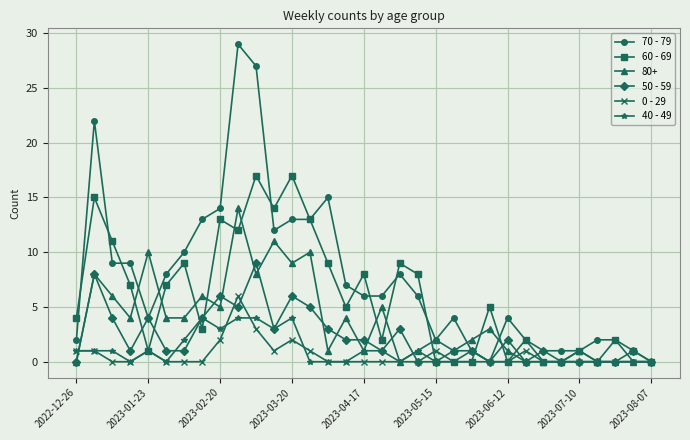

Which series has the largest range (max minus min)?

70 - 79